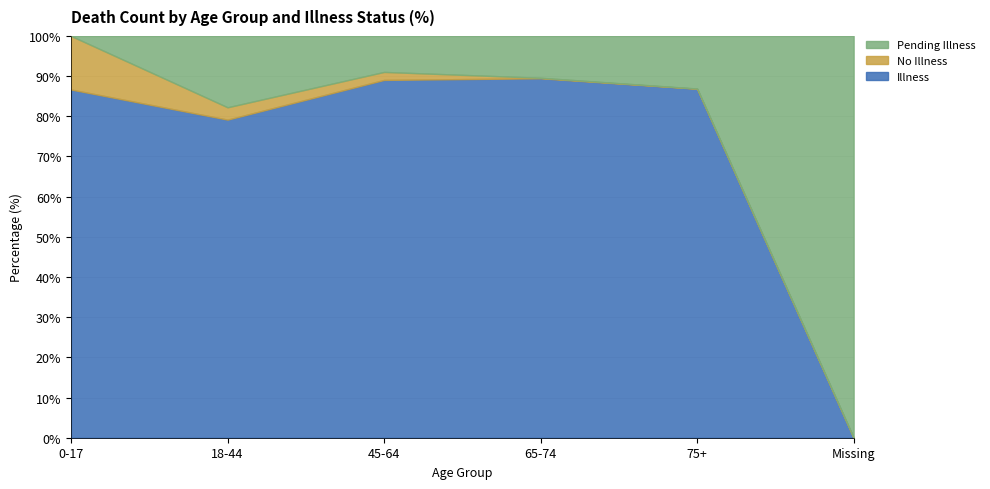

What is the highest value of the Illness series?

89.5